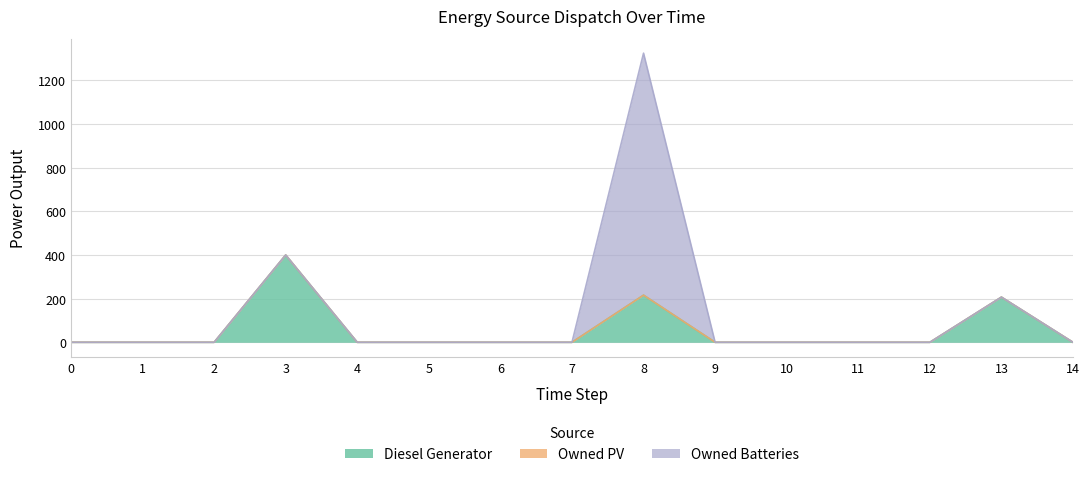

What are all the series names shown in the legend?

Diesel Generator, Owned PV, Owned Batteries